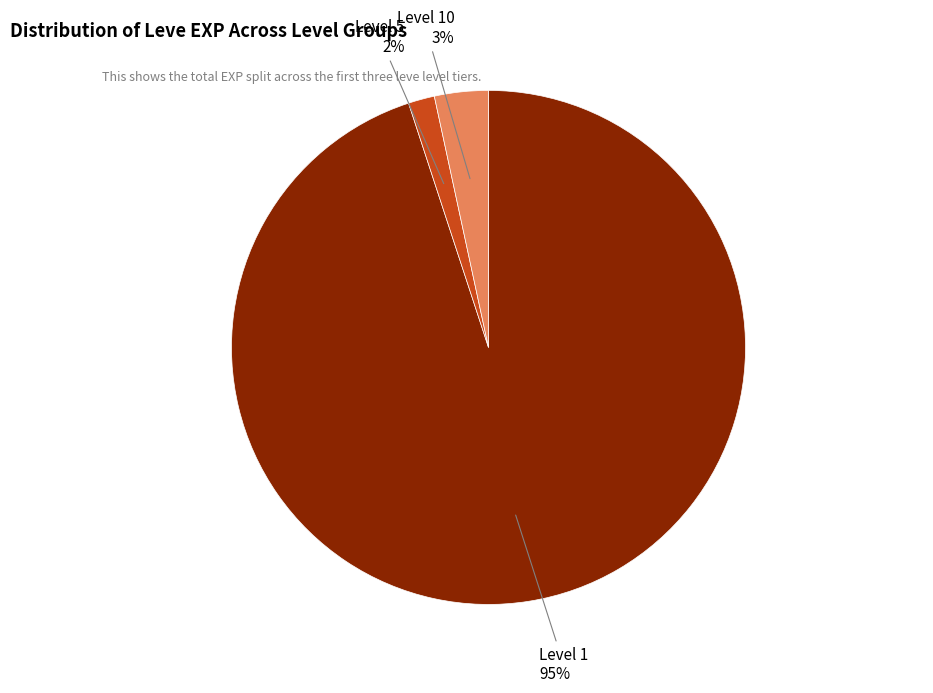

Is there a majority slice in this chart?

Yes